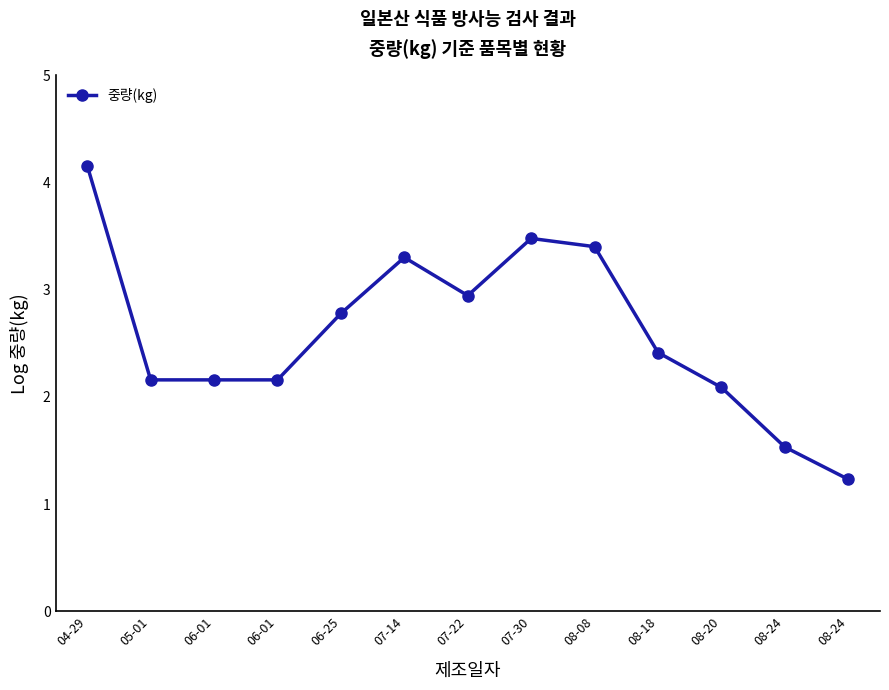

What is the sum of all values?

33.8